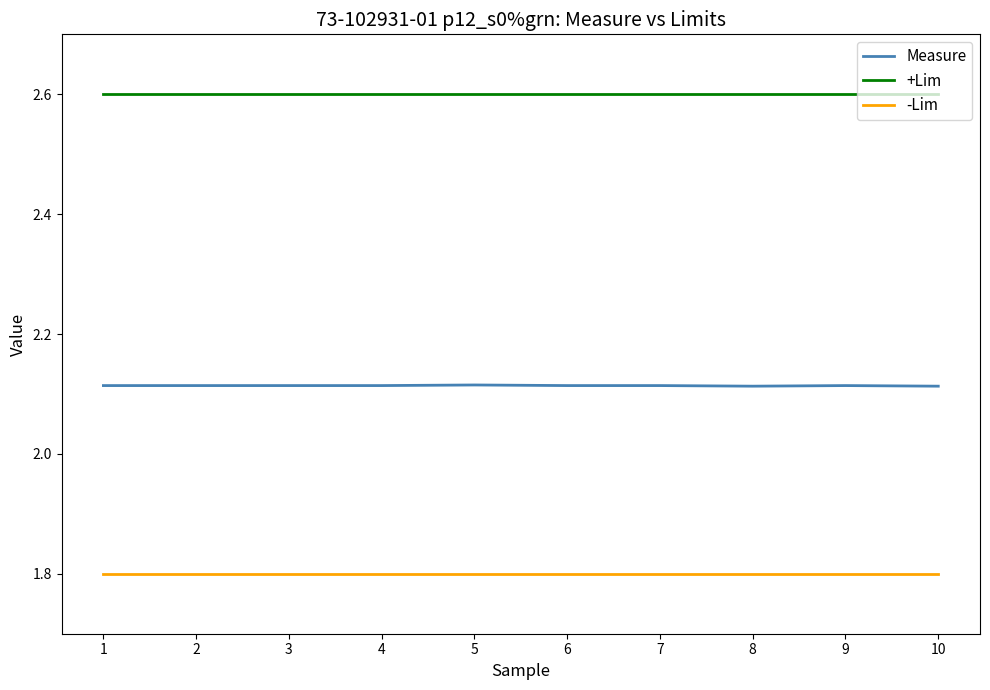

What value does the -Lim series have at 9?

1.8